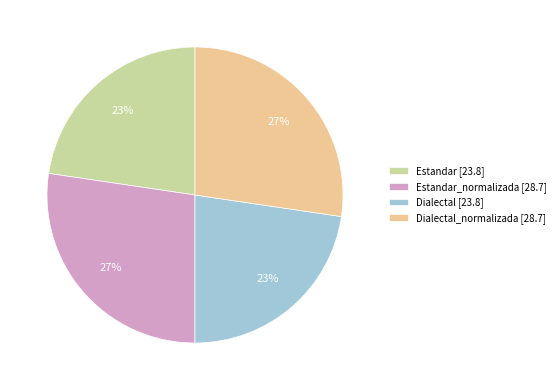

True or false: Dialectal_normalizada [28.7] accounts for 19% of the total.

False